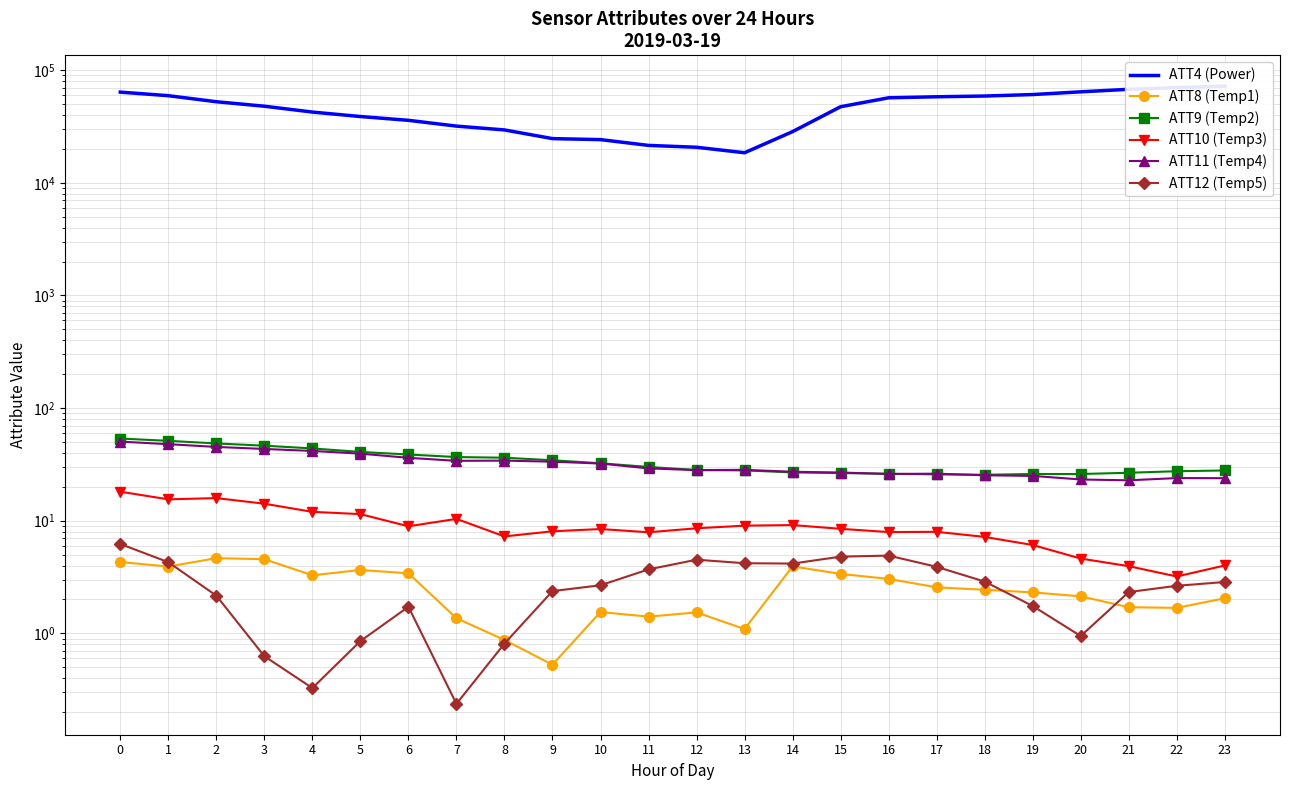

Reading right to left, what are all the values shown in this chart?

ATT4 (Power): 23=72100.0	22=70000.0	21=67700.0	20=64300.0	19=60800.0	18=59000.0	17=58100.0	16=56900.0	15=47400.0	14=28500.0	13=18500.0	12=20700.0	11=21500.0	10=24200.0	9=24700.0	8=29500.0	7=31900.0	6=35900.0	5=38800.0	4=42500.0	3=47900.0	2=52500.0	1=59400.0	0=63900.0
ATT8 (Temp1): 23=2.0	22=1.7	21=1.7	20=2.1	19=2.3	18=2.4	17=2.6	16=3.0	15=3.4	14=3.9	13=1.1	12=1.5	11=1.4	10=1.5	9=0.5	8=0.9	7=1.4	6=3.4	5=3.7	4=3.3	3=4.6	2=4.7	1=3.9	0=4.3
ATT9 (Temp2): 23=27.9	22=27.5	21=26.7	20=26.0	19=26.0	18=25.6	17=25.8	16=26.1	15=26.5	14=26.9	13=28.0	12=28.2	11=30.0	10=32.4	9=34.4	8=36.3	7=36.8	6=38.7	5=40.8	4=43.9	3=46.4	2=48.6	1=51.2	0=53.7
ATT10 (Temp3): 23=4.0	22=3.2	21=4.0	20=4.6	19=6.1	18=7.2	17=8.0	16=7.9	15=8.5	14=9.2	13=9.0	12=8.6	11=7.9	10=8.4	9=8.1	8=7.3	7=10.4	6=8.9	5=11.5	4=12.0	3=14.2	2=15.9	1=15.5	0=18.1
ATT11 (Temp4): 23=23.9	22=23.9	21=22.9	20=23.3	19=25.0	18=25.3	17=26.2	16=26.0	15=26.8	14=27.2	13=28.3	12=28.2	11=29.2	10=32.2	9=33.4	8=34.2	7=34.0	6=36.2	5=39.4	4=41.7	3=43.4	2=45.2	1=47.8	0=50.4
ATT12 (Temp5): 23=2.9	22=2.6	21=2.3	20=0.9	19=1.8	18=2.9	17=3.9	16=4.9	15=4.8	14=4.2	13=4.2	12=4.5	11=3.7	10=2.7	9=2.4	8=0.8	7=0.2	6=1.7	5=0.9	4=0.3	3=0.6	2=2.2	1=4.3	0=6.2